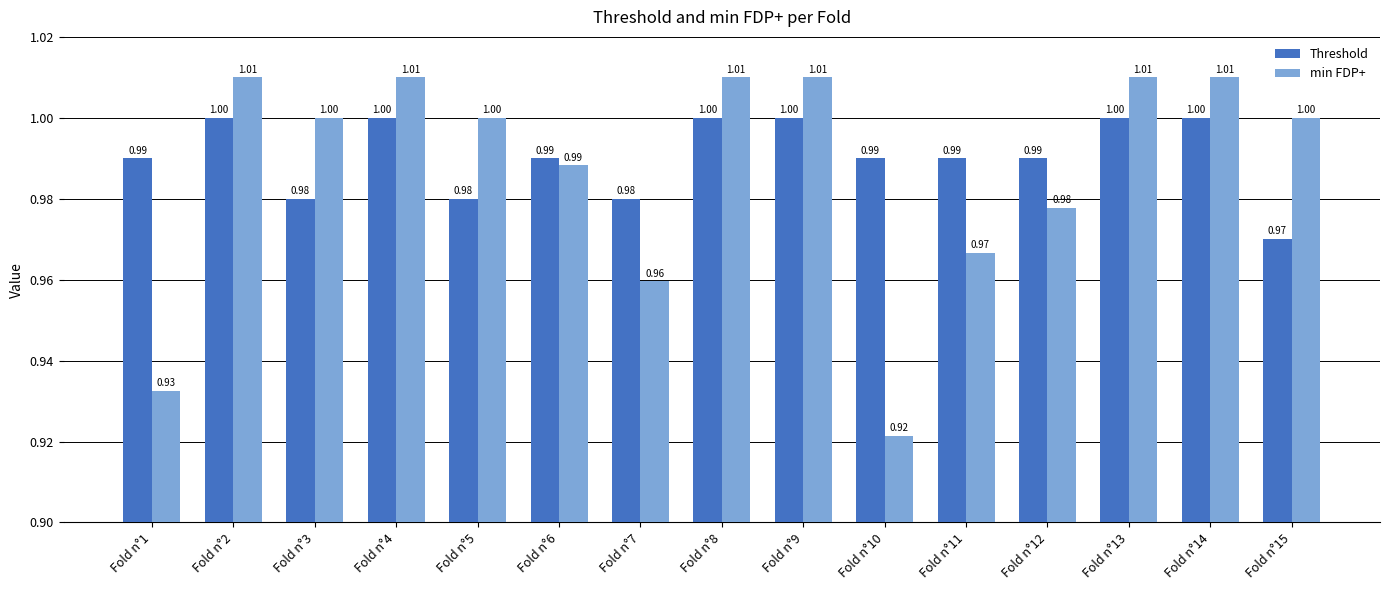

Is the value of min FDP+ at Fold n°3 greater than the value of Threshold at Fold n°1?

Yes